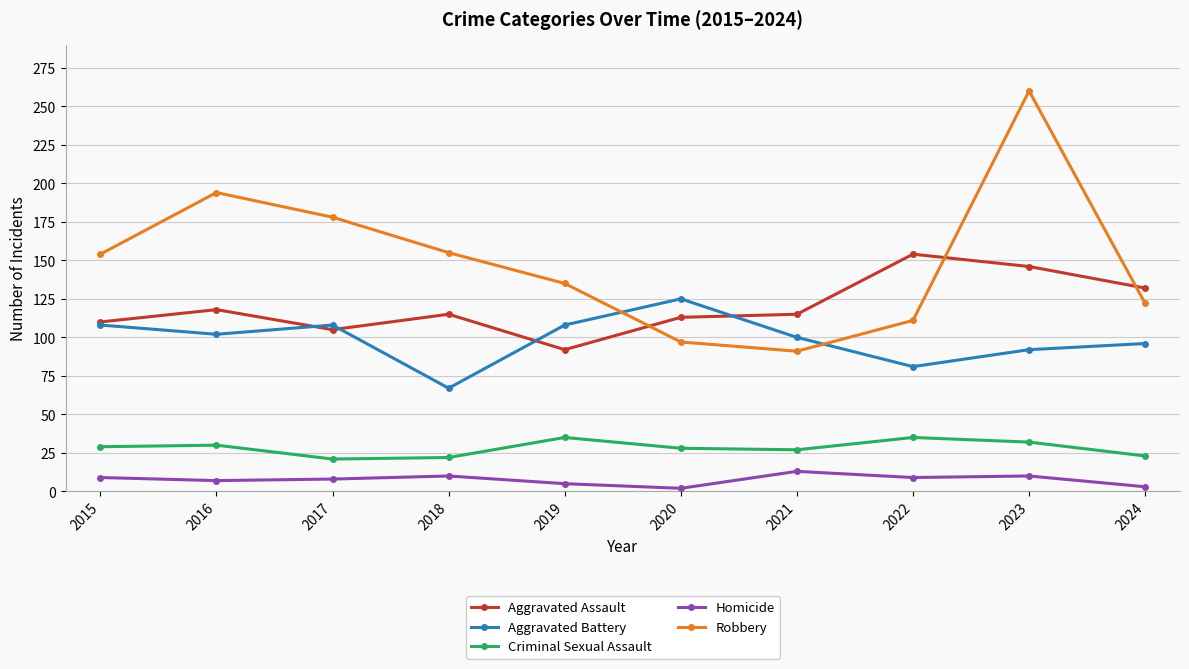

True or false: Homicide has a value of 7 at 2016.

True